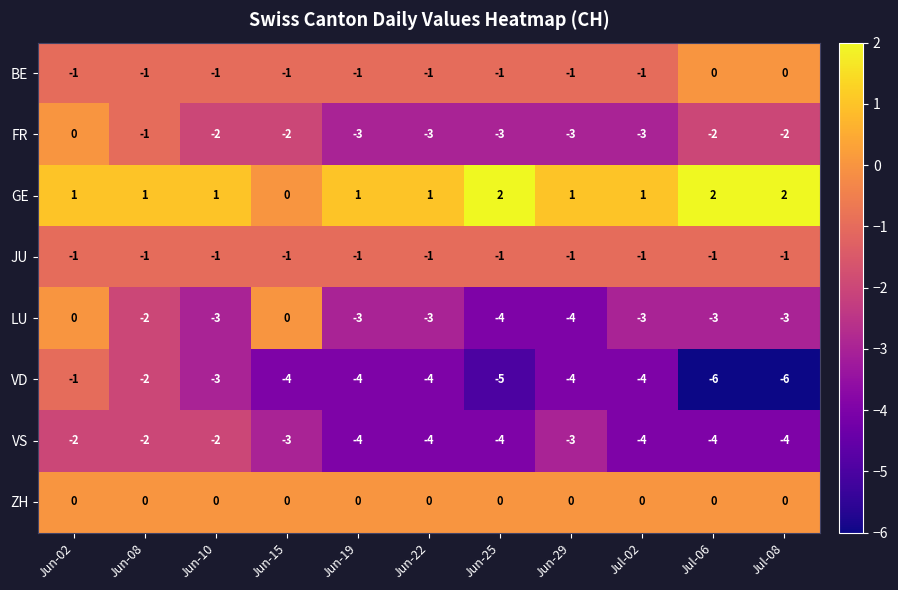

What is the smallest value displayed?

-6